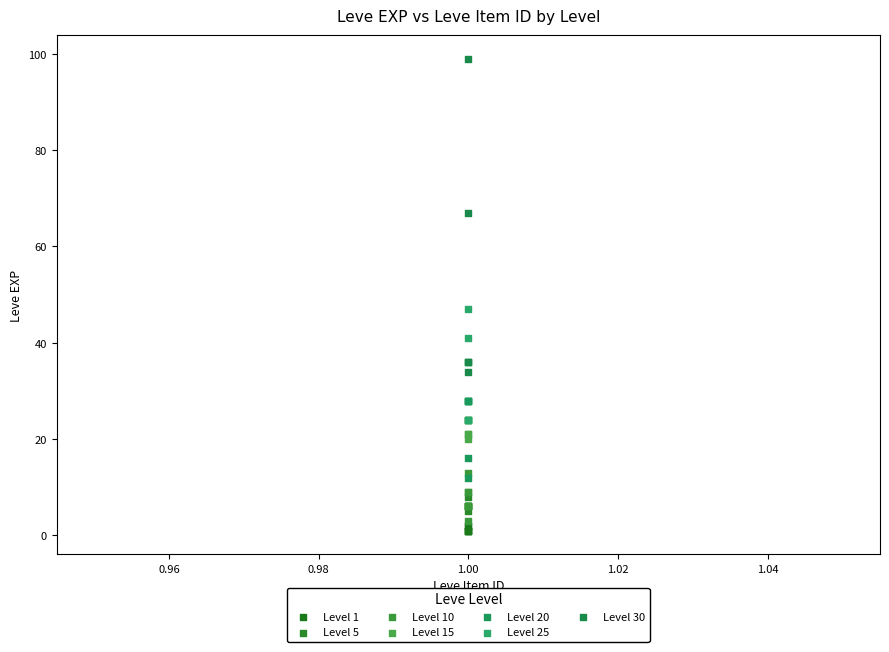

Which series contains the lowest Y value?

Level 1